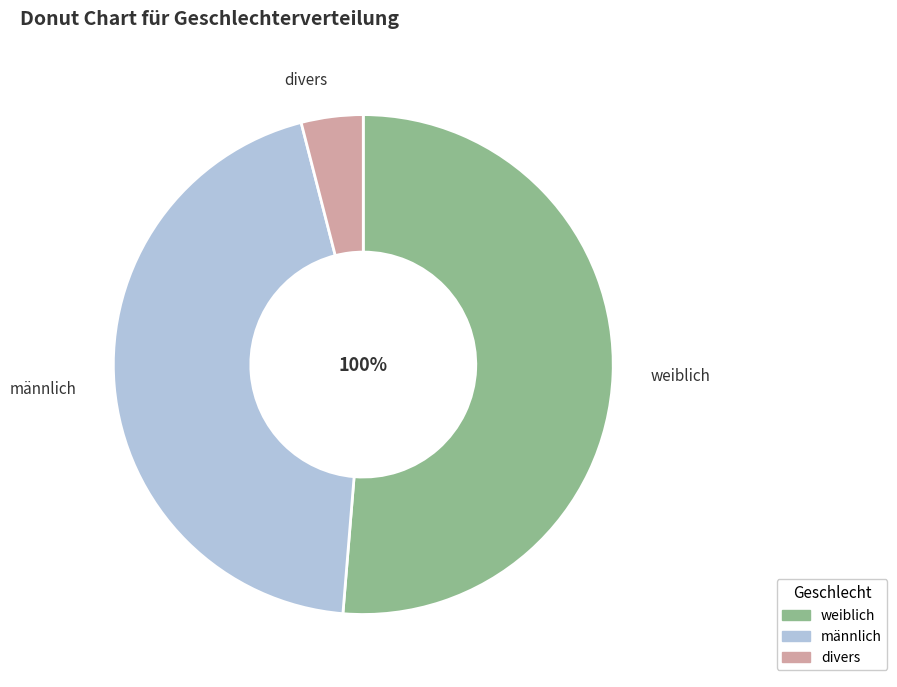

True or false: männlich accounts for 59% of the total.

False